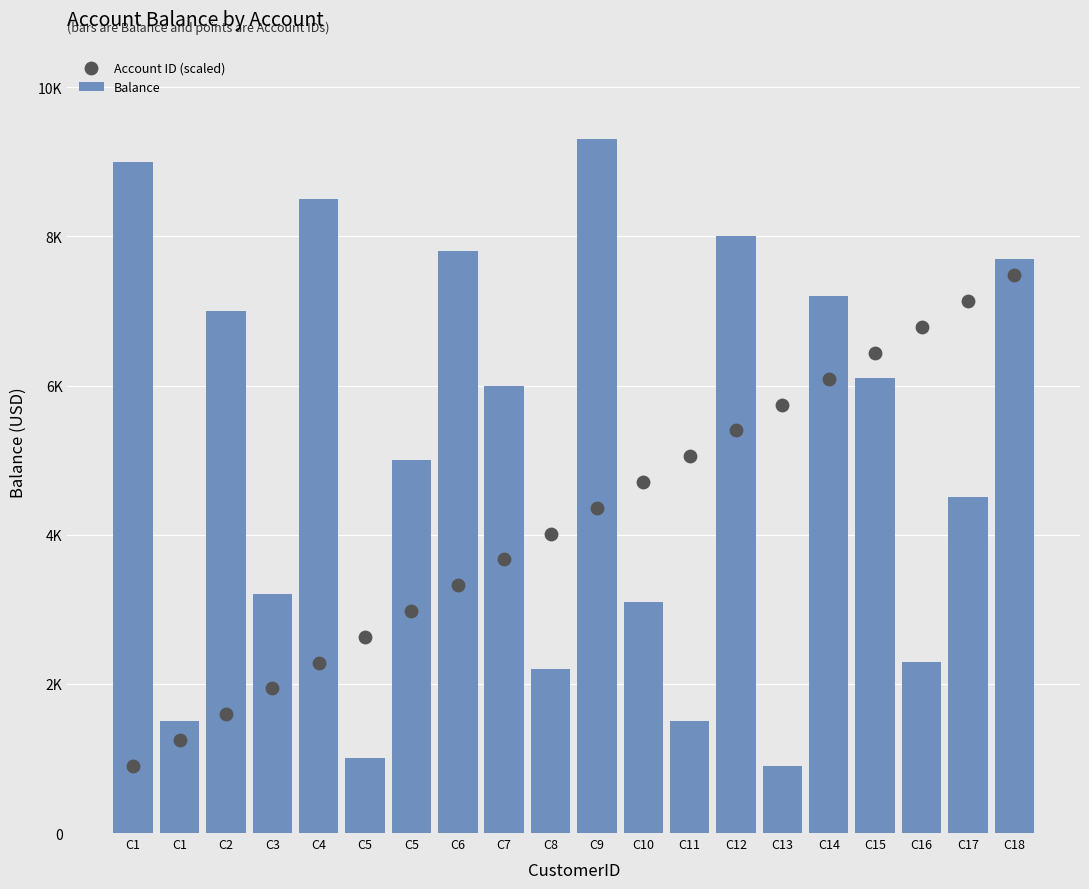

Which series contains the highest Y value?

Balance